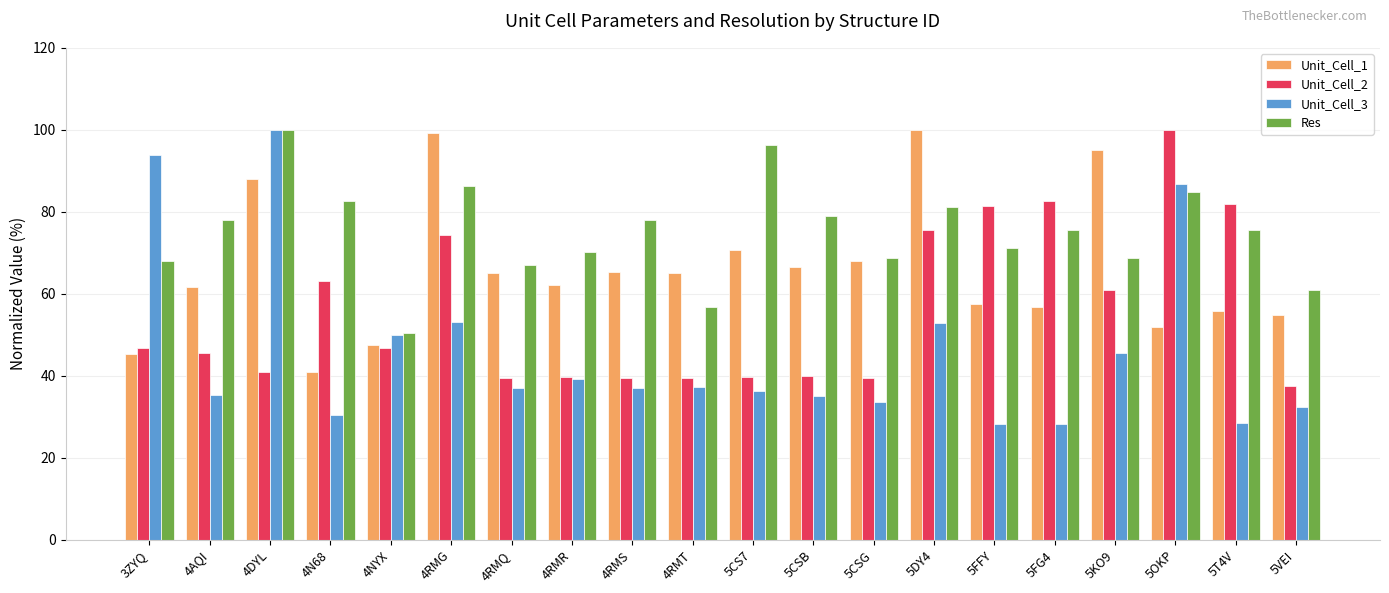

What are all the series names shown in the legend?

Unit_Cell_1, Unit_Cell_2, Unit_Cell_3, Res